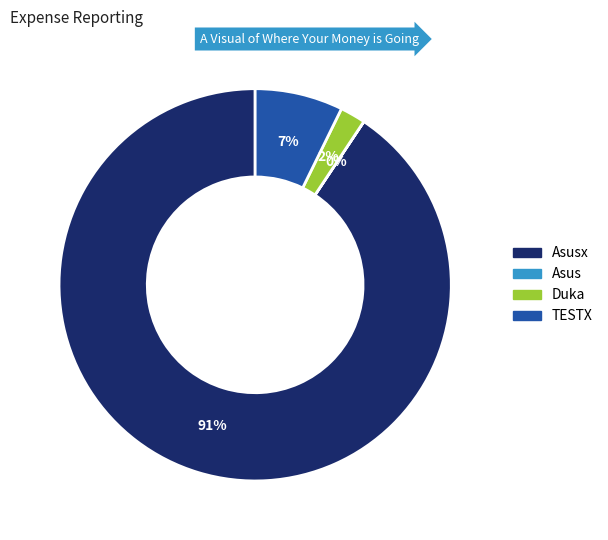

Does any single category account for the majority?

Yes